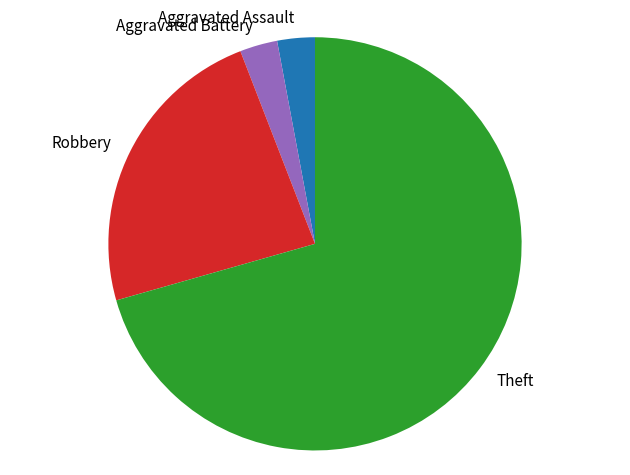

How many segments does this pie chart have?

4